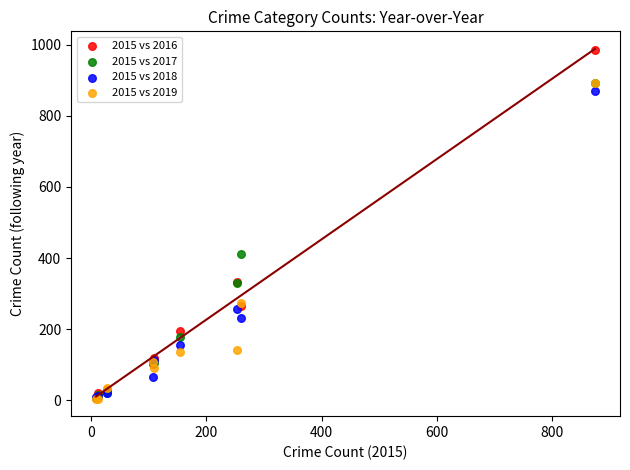

Which series has the widest spread of Y values?

2015 vs 2016